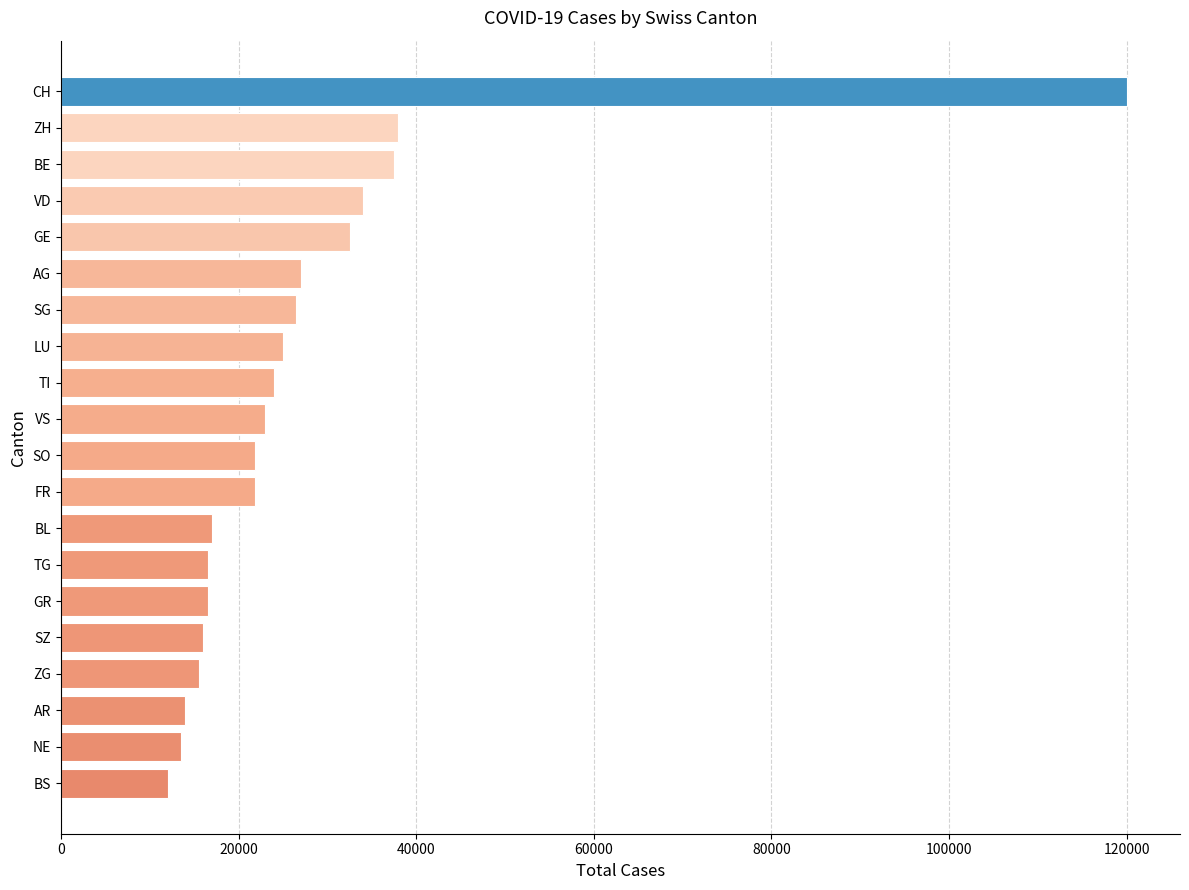

Are the bars grouped side by side (vs. stacked)?

No